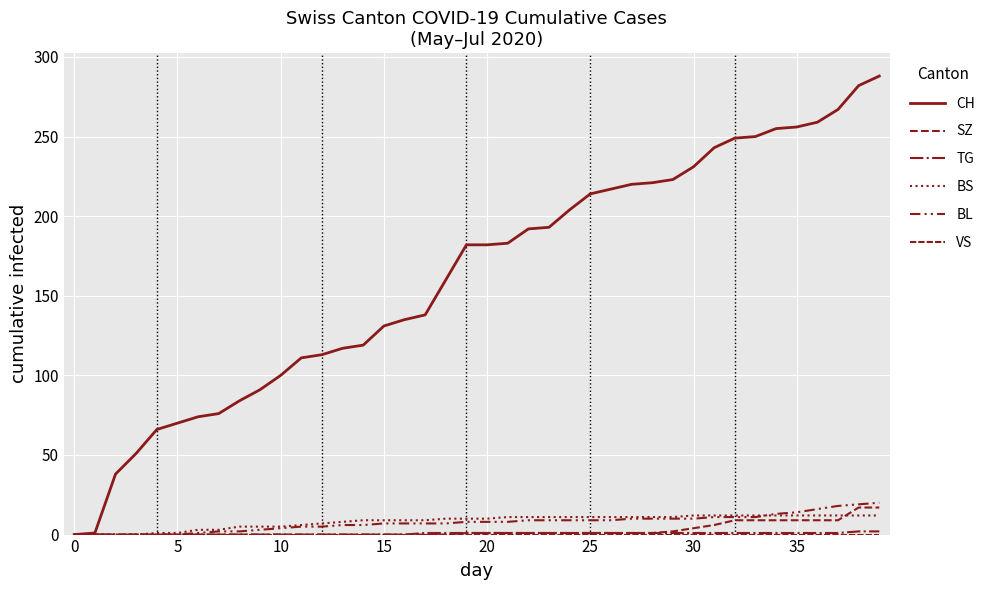

Does the chart have visible grid lines?

Yes